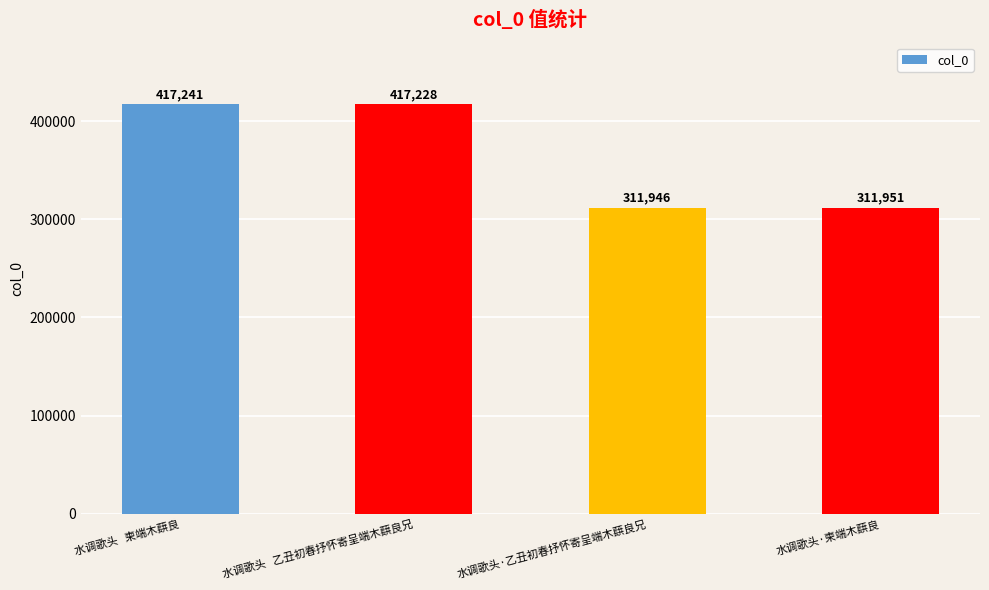

Rank the categories by value from highest to lowest.

水调歌头   柬端木蕻良, 水调歌头   乙丑初春抒怀寄呈端木蕻良兄, 水调歌头·柬端木蕻良, 水调歌头·乙丑初春抒怀寄呈端木蕻良兄